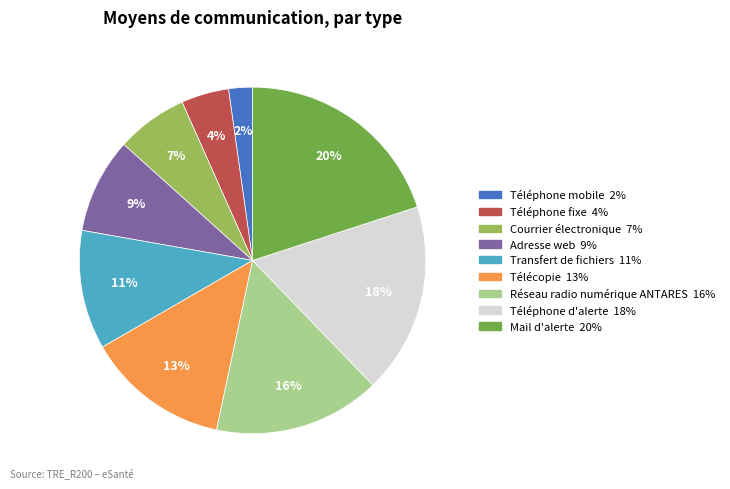

Does any single category account for the majority?

No